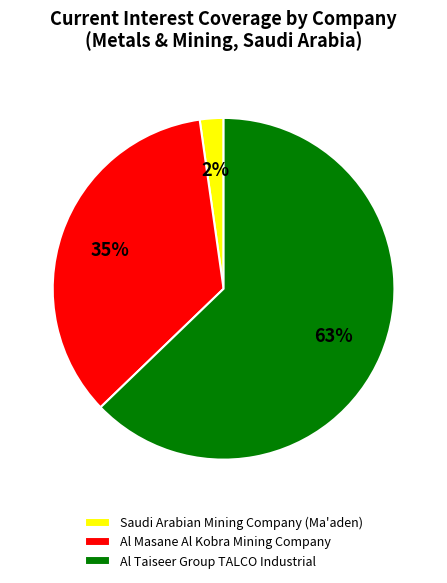

Combined, do Al Masane Al Kobra Mining Company and Saudi Arabian Mining Company (Ma'aden) account for over 50%?

No